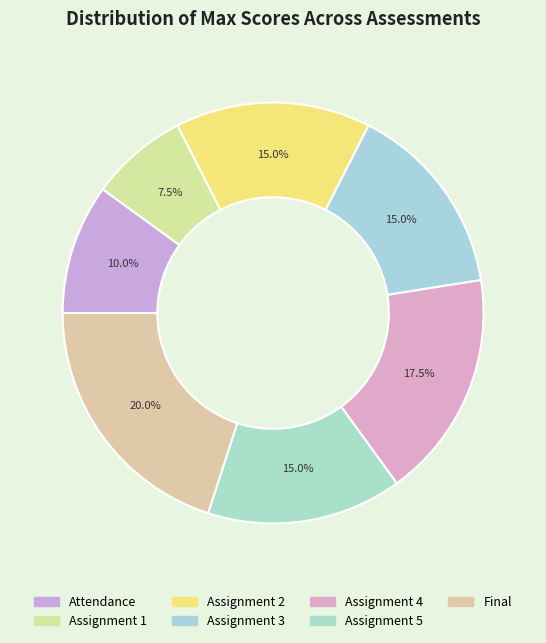

What is the change in value from Assignment 2 to Final?

+5.0